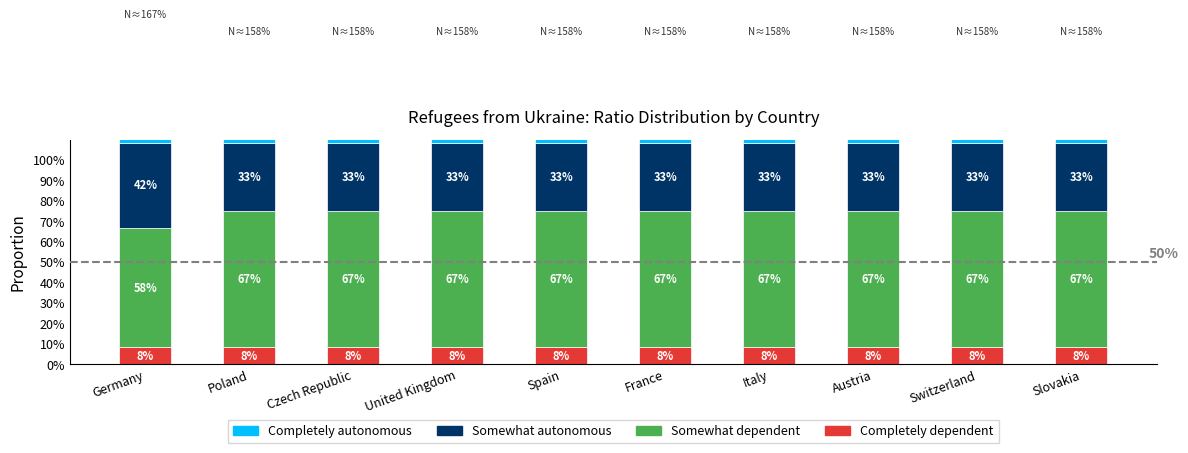

At which label does Somewhat dependent reach its minimum?

Germany